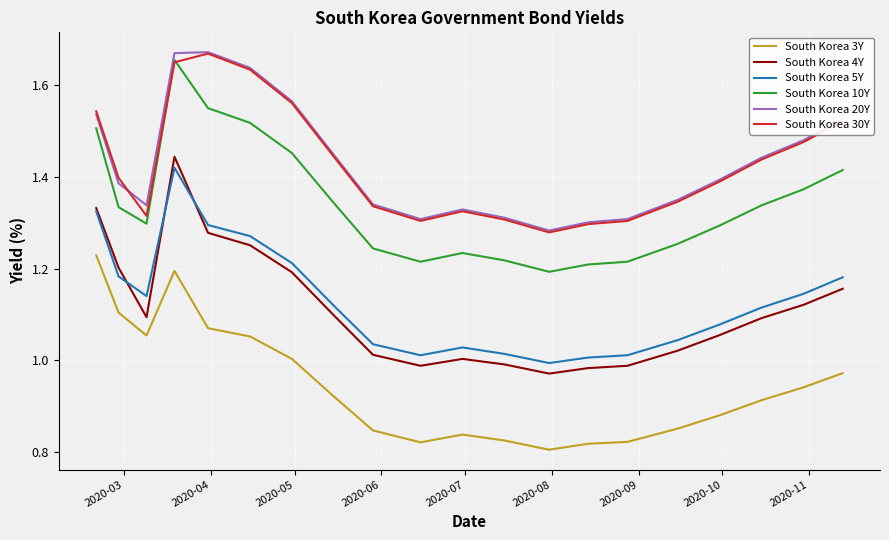

Which series has the widest spread of values?

South Korea 4Y